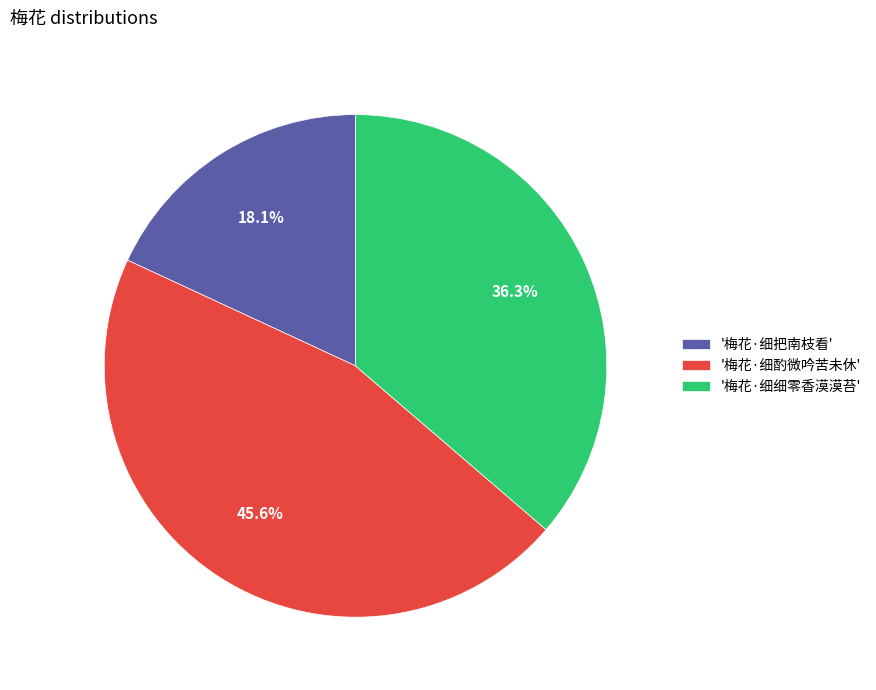

Is there a majority slice in this chart?

No